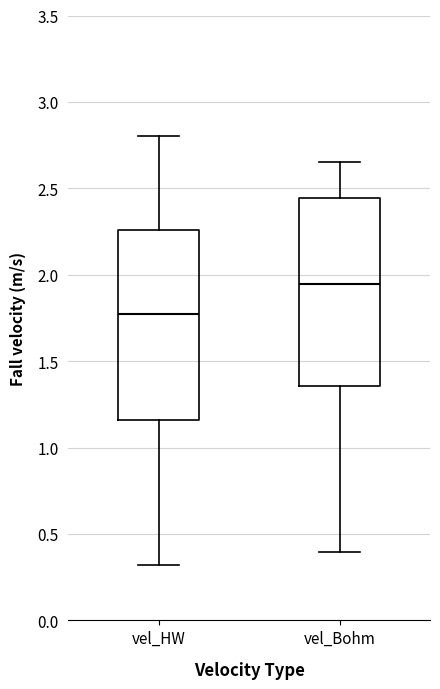

Reading left to right, transcribe this box plot: for each box, give where its median line is, the range the box spans, and where its two whiskers end, as read against the y-axis. The values are not printed on the chart, so give them approximately, as read against the axis.

vel_HW: median 1.75, box 1.15 to 2.25, whiskers 0.30 to 2.80
vel_Bohm: median 1.95, box 1.35 to 2.45, whiskers 0.40 to 2.65